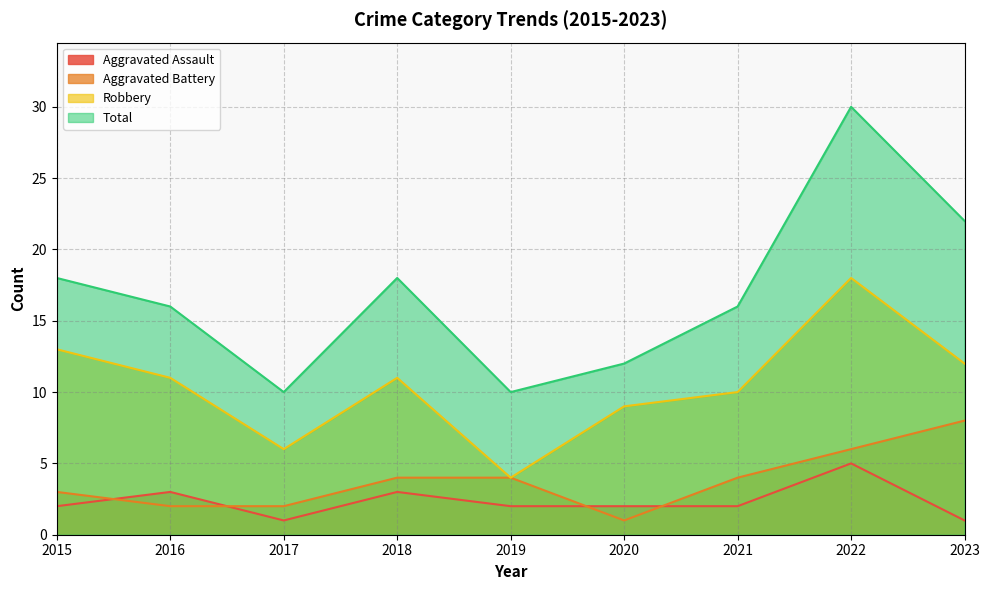

True or false: Total and Aggravated Battery intersect in this chart.

False